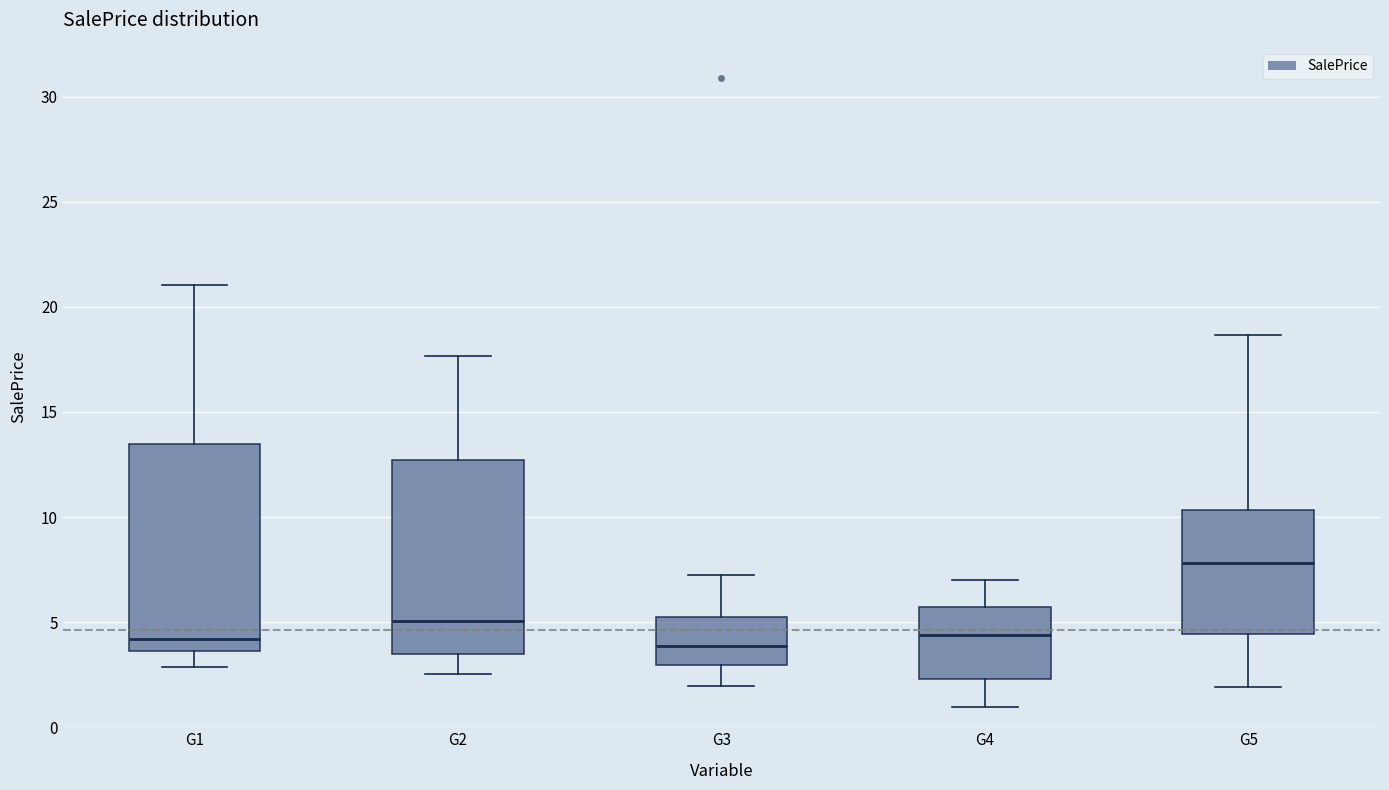

Reading left to right, read every box against the y-axis: the position of its median line, the range the box covers, and the ends of its whiskers. The values are not printed on the chart, so give them approximately, as read against the axis.

G1: median 4.0, box 3.5 to 13.5, whiskers 3.0 to 21.0
G2: median 5.0, box 3.5 to 12.5, whiskers 2.5 to 17.5
G3: median 4.0, box 3.0 to 5.0, whiskers 2.0 to 7.0
G4: median 4.5, box 2.5 to 5.5, whiskers 1.0 to 7.0
G5: median 8.0, box 4.5 to 10.5, whiskers 2.0 to 18.5